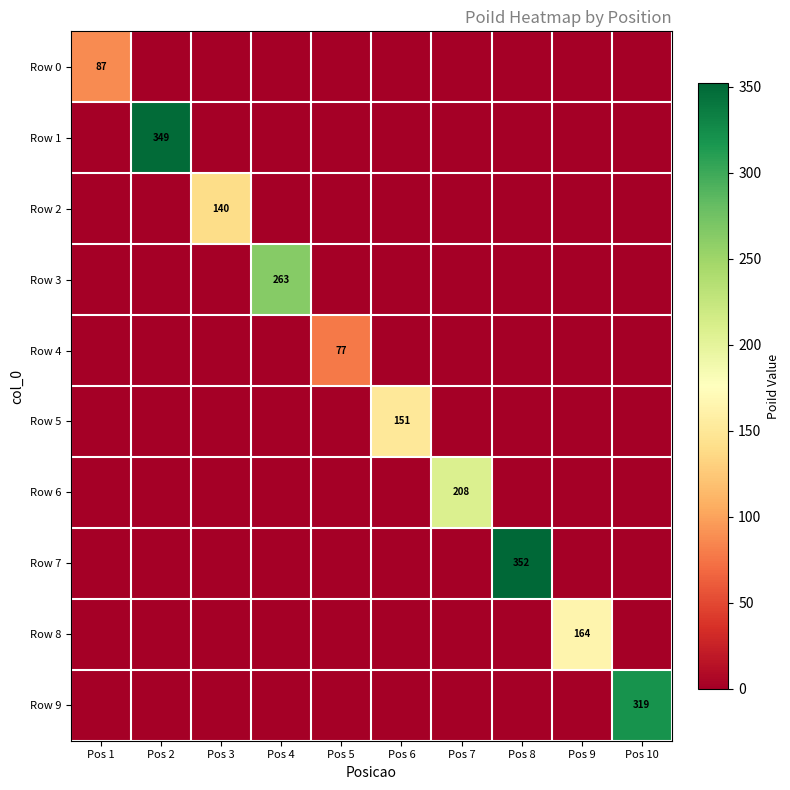

The value of Row 1 at Pos 2 is 556. True or false?

False